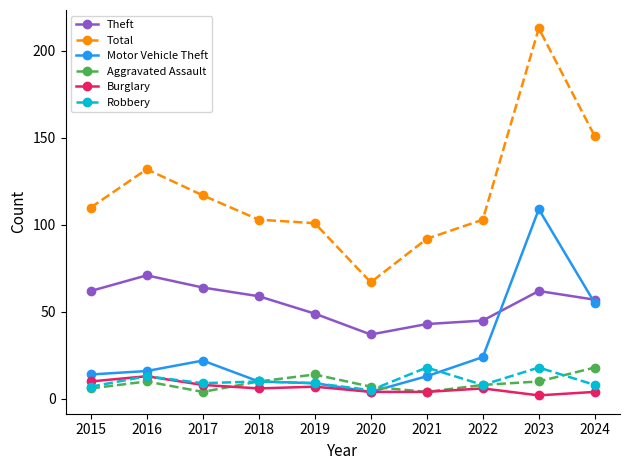

What is the lowest value of the Burglary series?

2